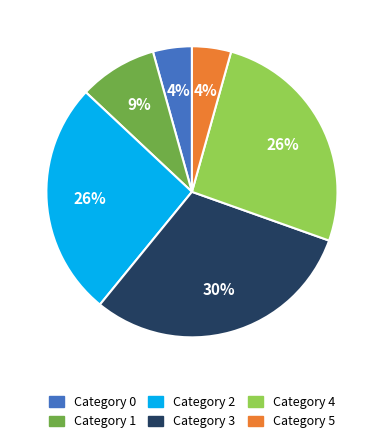

How many segments does this pie chart have?

6